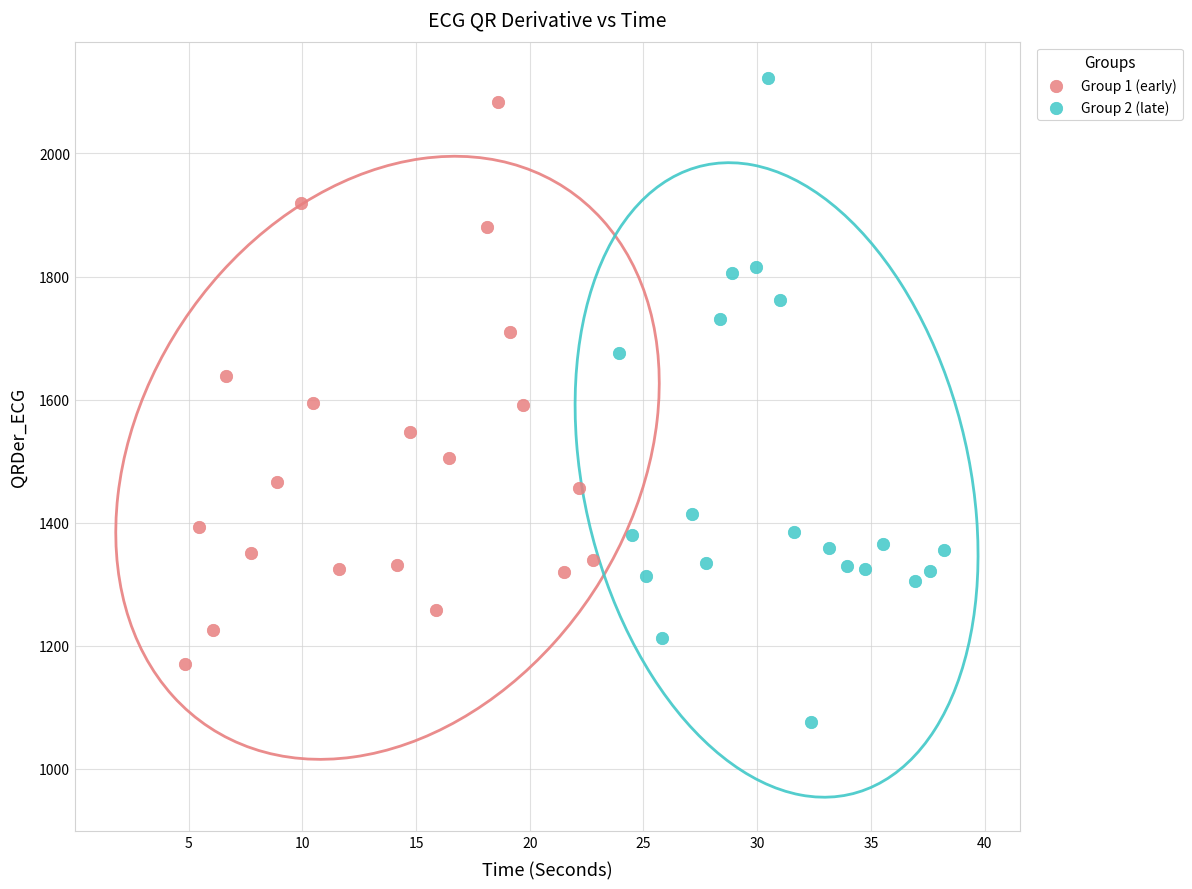

Which series contains the lowest Y value?

Group 2 (late)